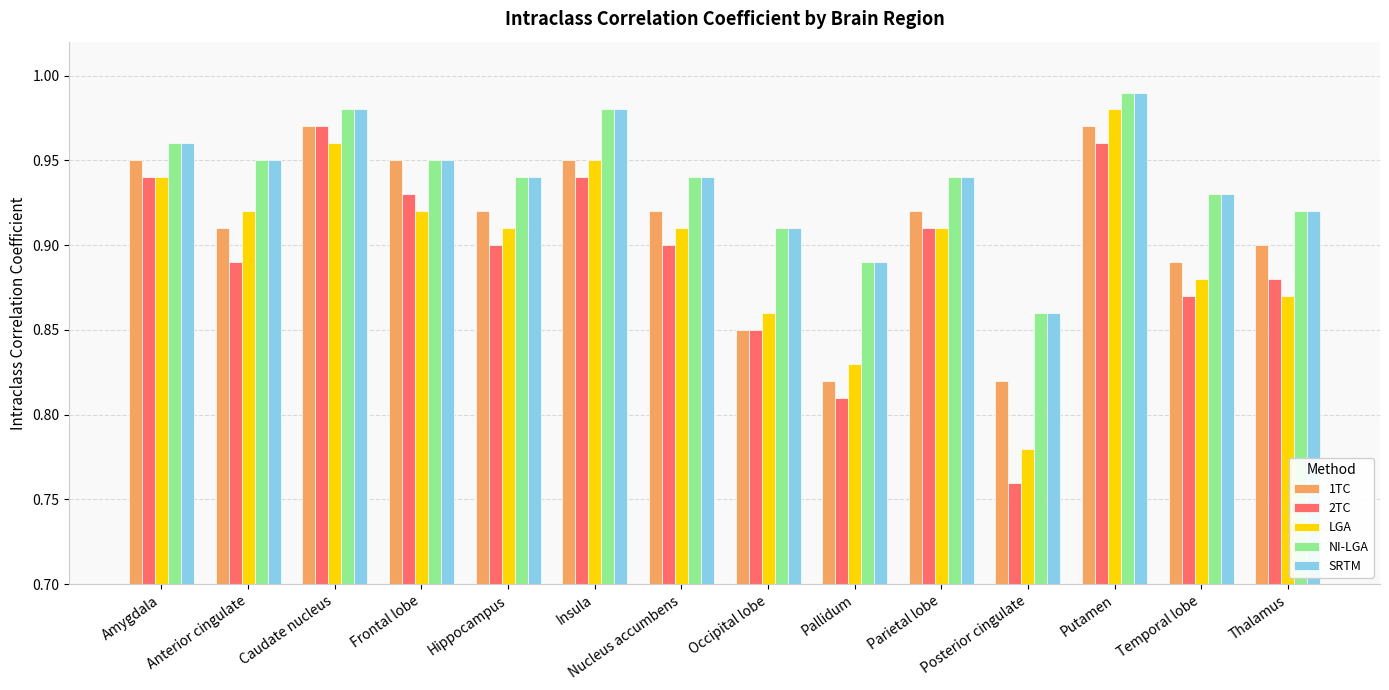

Is the value of LGA at Parietal lobe greater than the value of SRTM at Putamen?

No